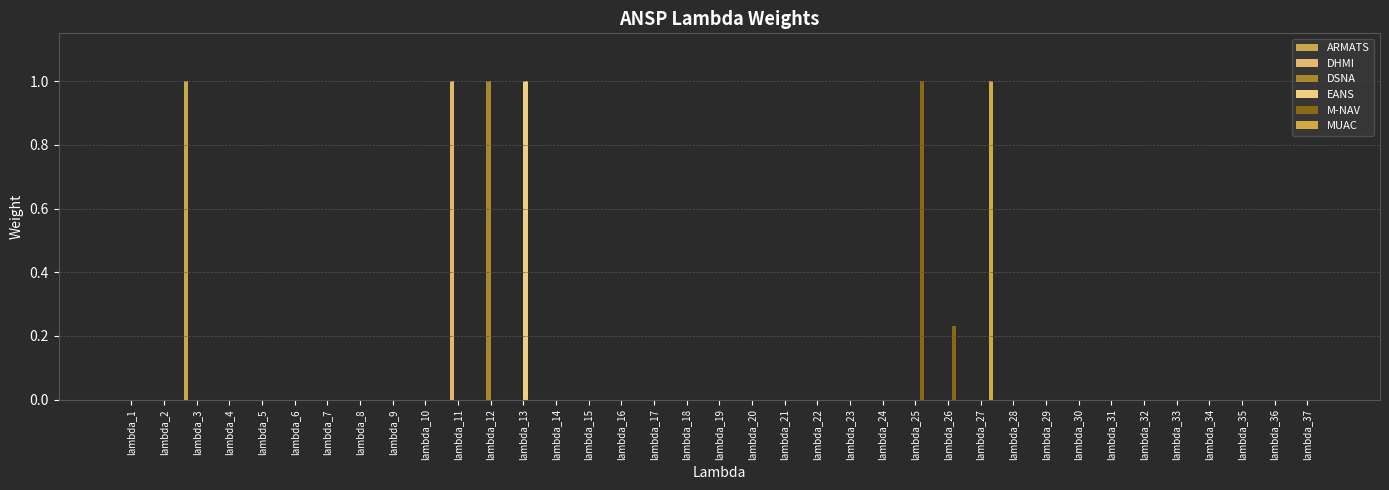

Between lambda_11 and lambda_3, which is larger?

lambda_3